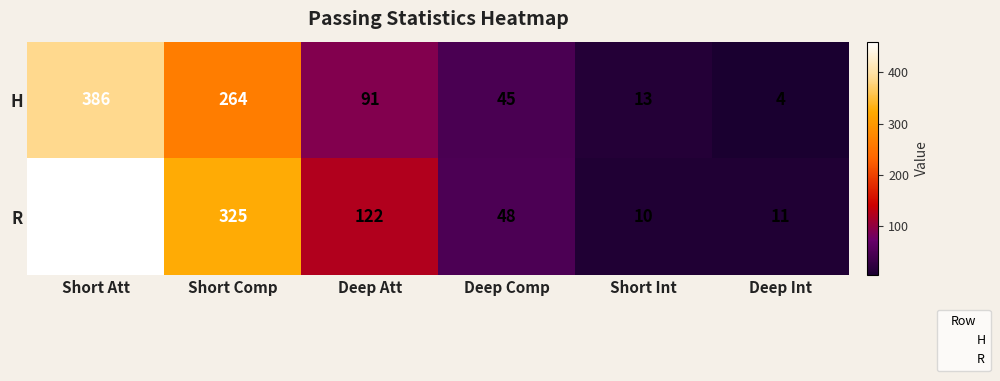

How many data points does each series have?

6